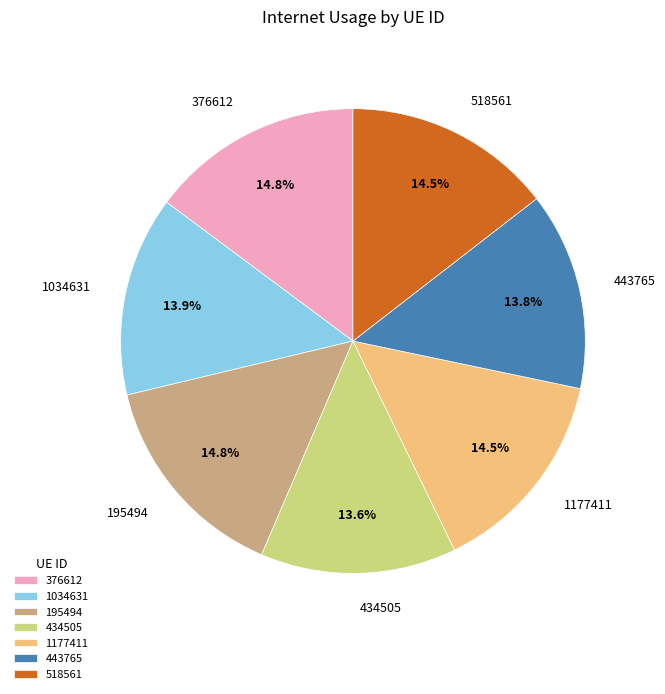

The 1034631 slice represents 14% of the pie. True or false?

True